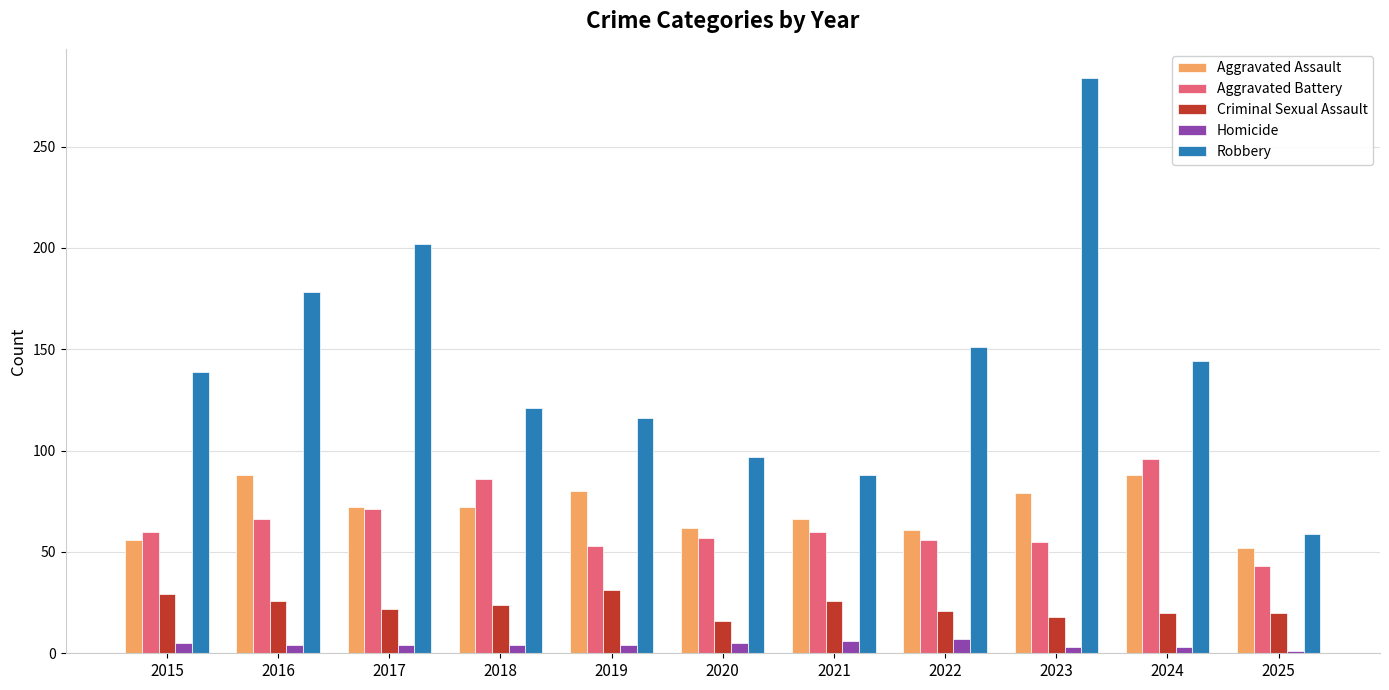

Rank the series at 2019 from highest to lowest value.

Robbery, Aggravated Assault, Aggravated Battery, Criminal Sexual Assault, Homicide